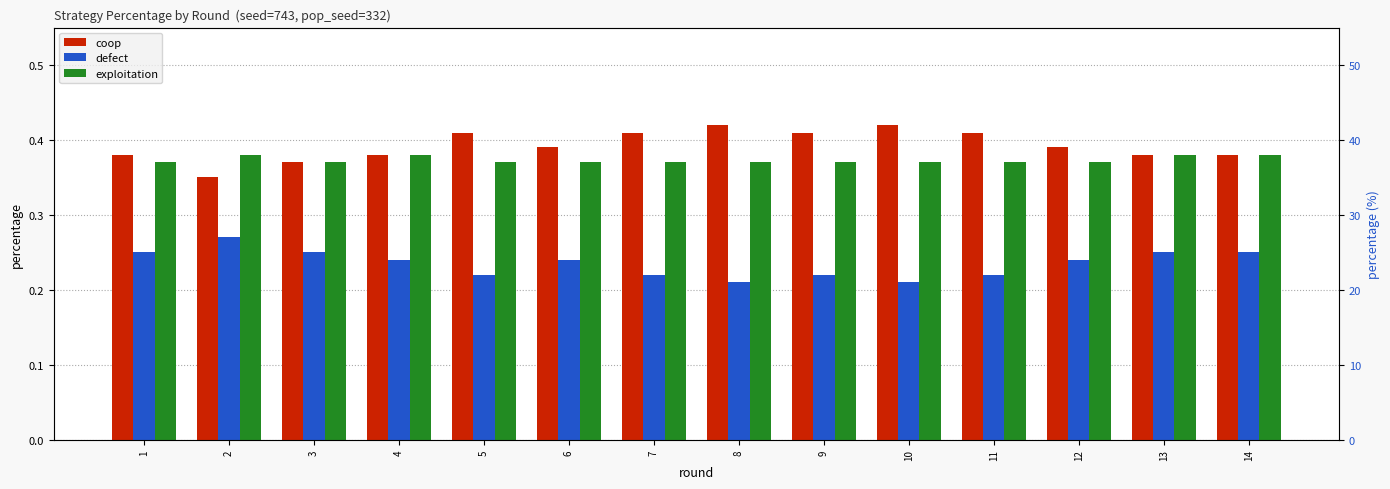

Reading left to right, extract all data points from this chart.

coop: 0.4	0.3	0.4	0.4	0.4	0.4	0.4	0.4	0.4	0.4	0.4	0.4	0.4	0.4
defect: 0.2	0.3	0.2	0.2	0.2	0.2	0.2	0.2	0.2	0.2	0.2	0.2	0.2	0.2
exploitation: 0.4	0.4	0.4	0.4	0.4	0.4	0.4	0.4	0.4	0.4	0.4	0.4	0.4	0.4